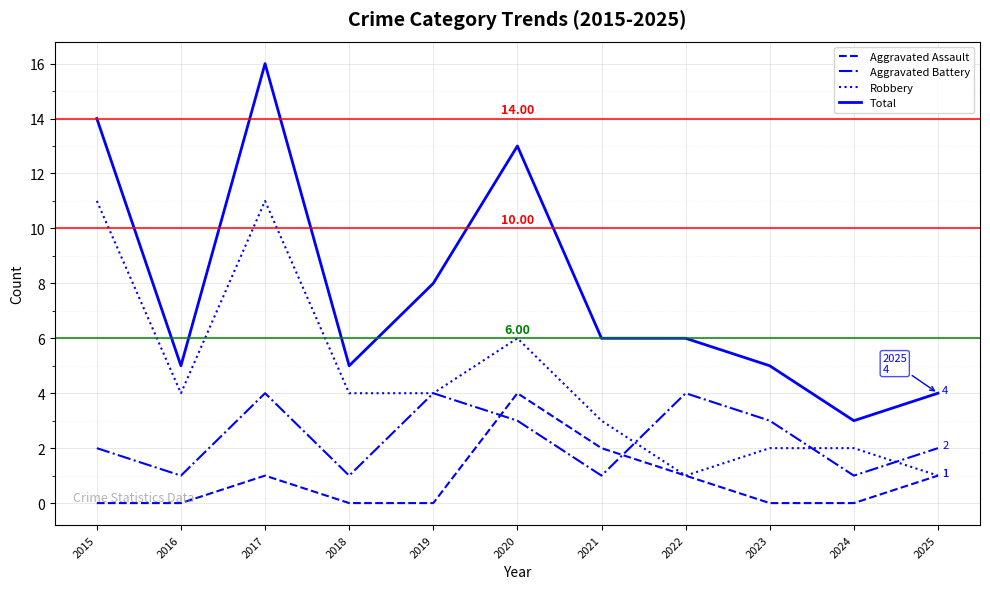

True or false: Aggravated Assault and Total cross at least once.

False